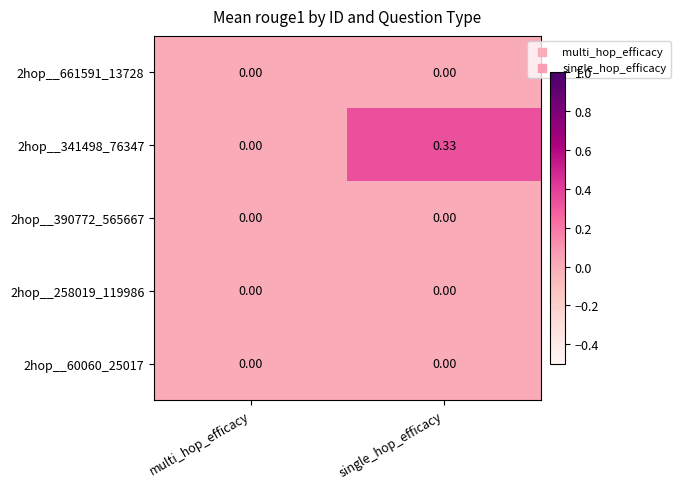

Which category has the highest value in the 2hop__341498_76347 series?

single_hop_efficacy